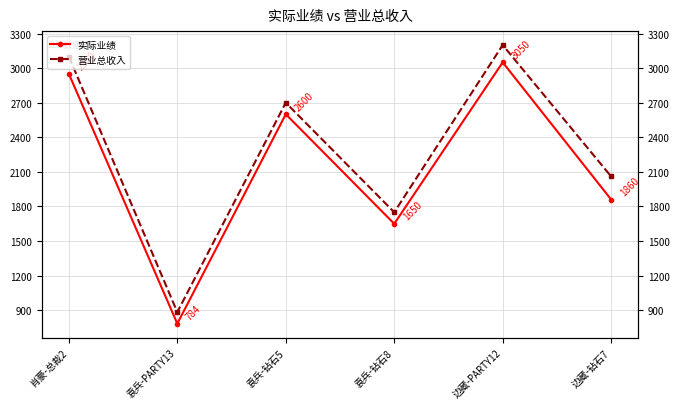

What is the label of the 5th point from the right?

袁兵-PARTY13